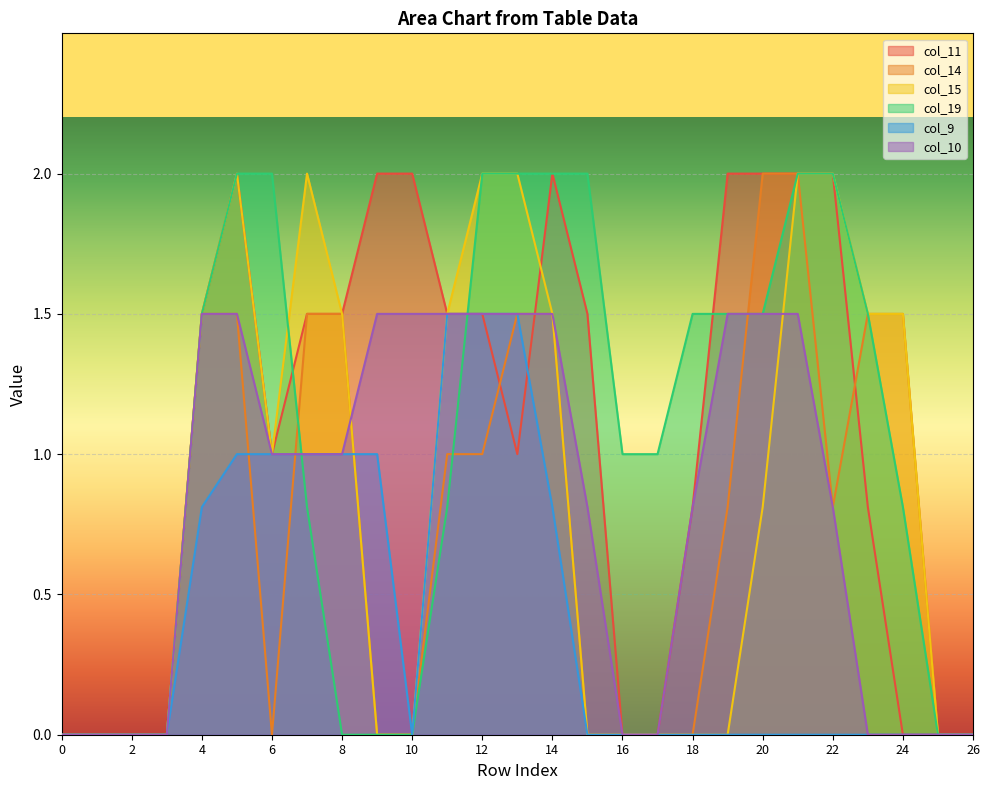

How many col_11 values are between 0 and 2?

27